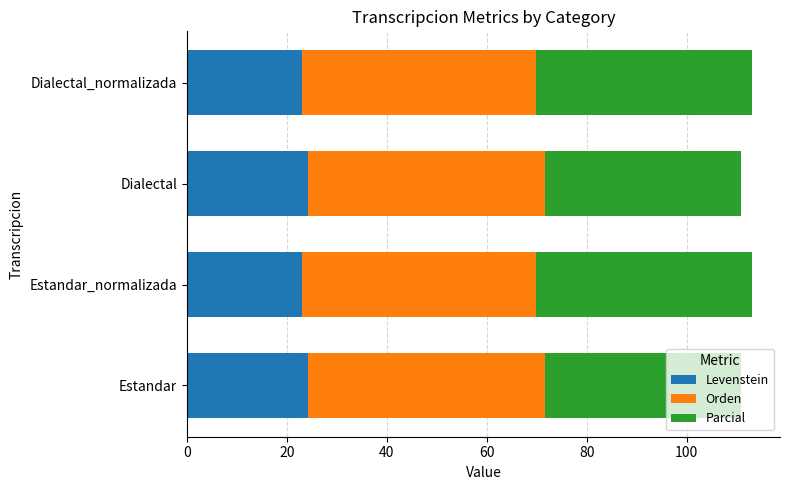

What is the sum of the Levenstein values at Dialectal_normalizada and Estandar_normalizada?

46.1